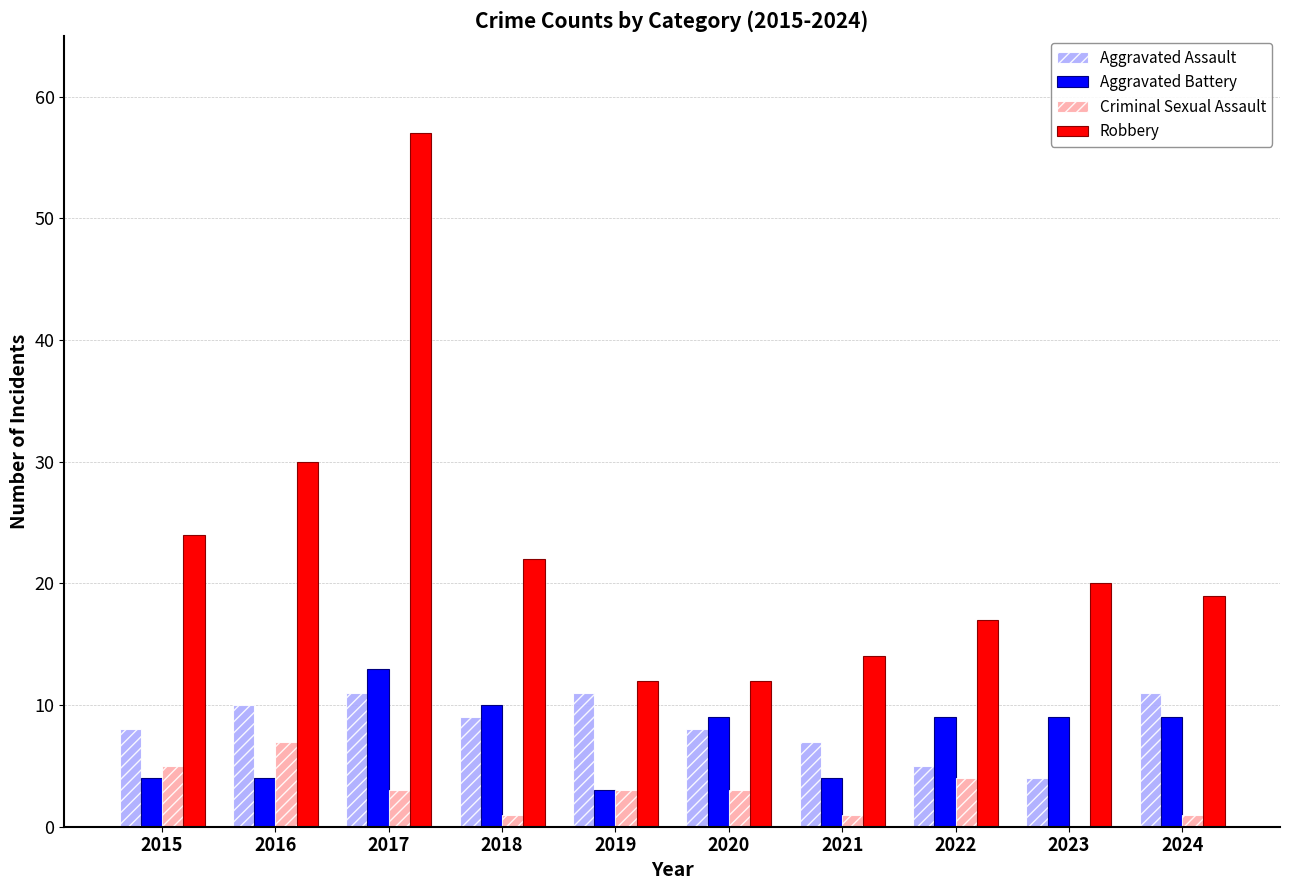

Which series changed the most between 2017 and 2020?

Robbery